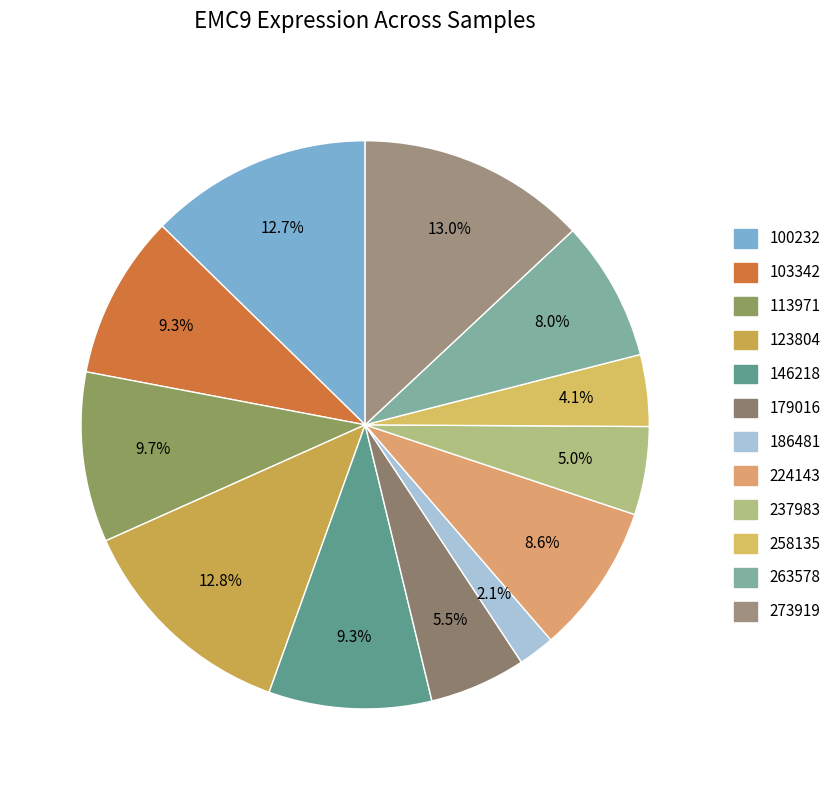

Does any single category account for the majority?

No